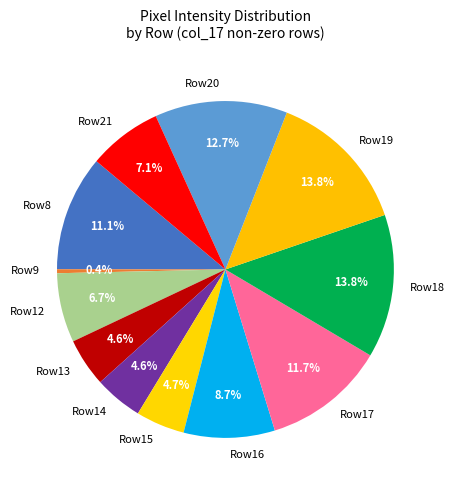

Does Row14 represent more than half of the total?

No